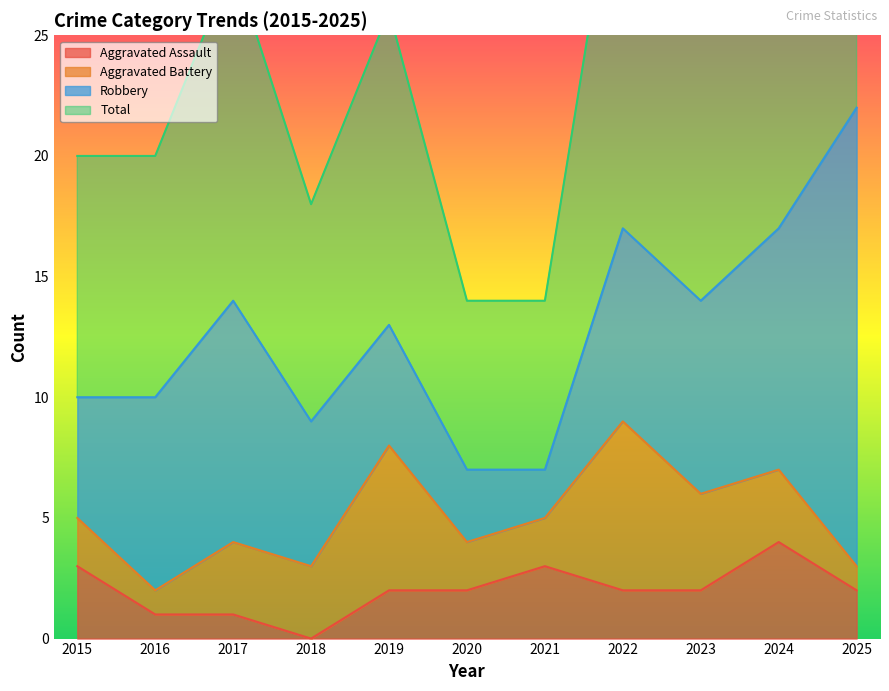

Which category has the highest value across all series?

2025